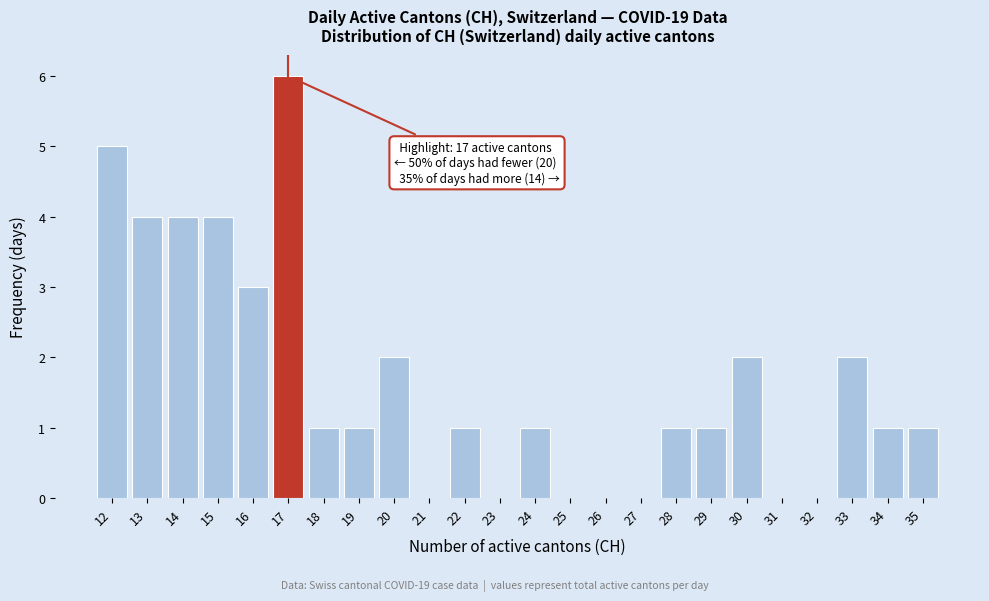

Which range on the x-axis has the tallest bar?

16.5 to 17.5